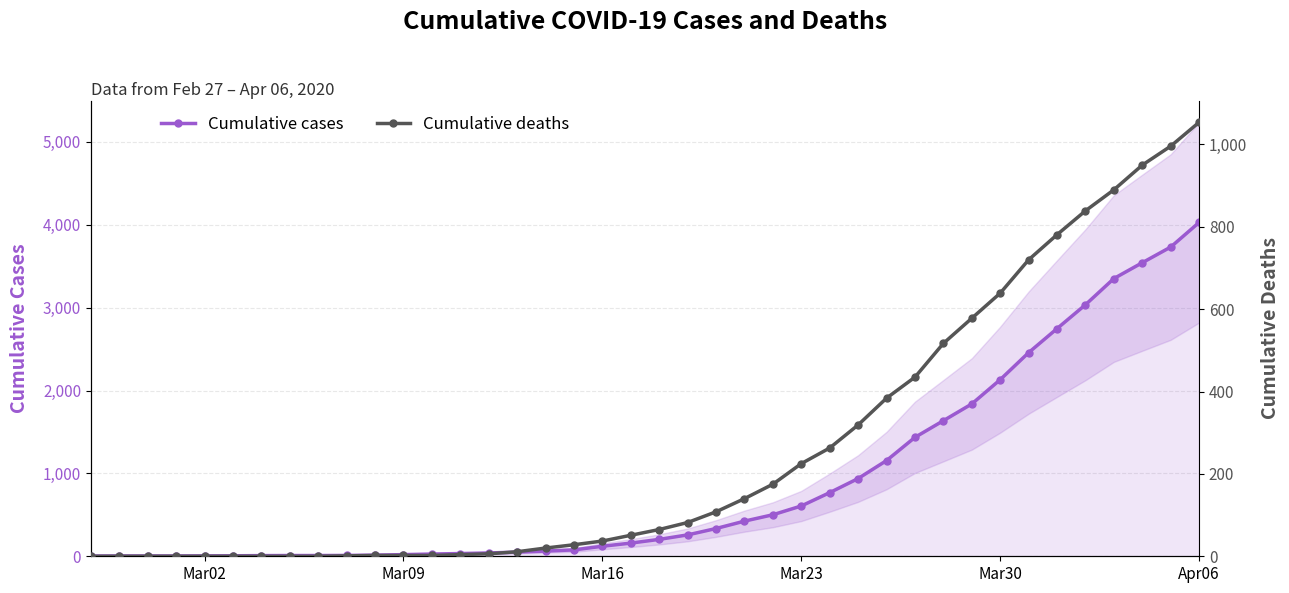

True or false: Cumulative cases and Cumulative deaths cross at least once.

False